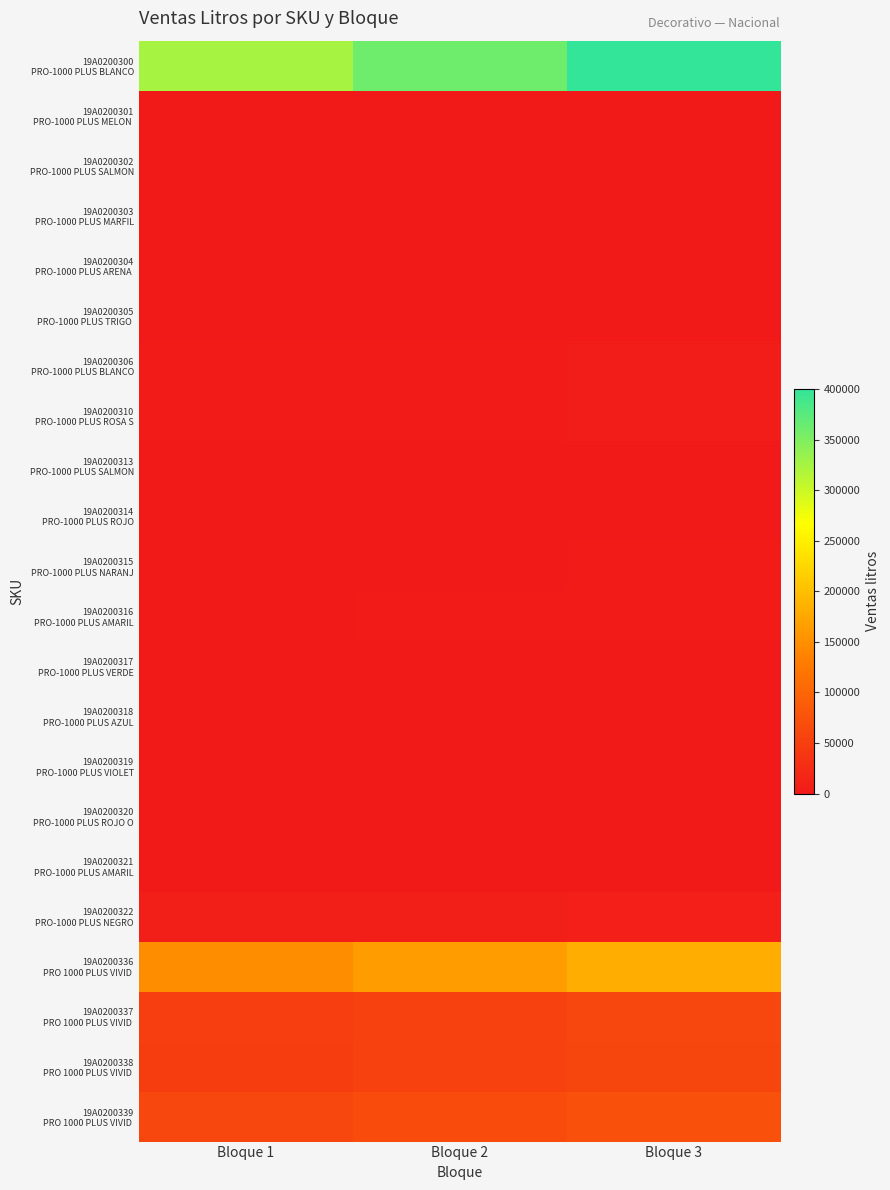

Which series has the largest total across all categories?

19A0200300 PRO-1000 PLUS BLANCO